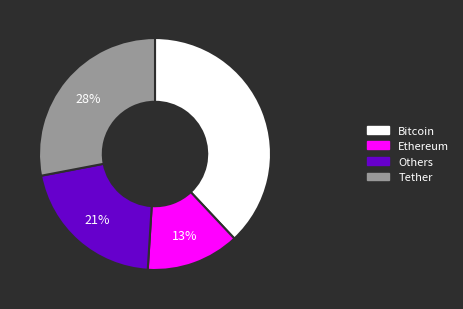

Is there a majority slice in this chart?

No